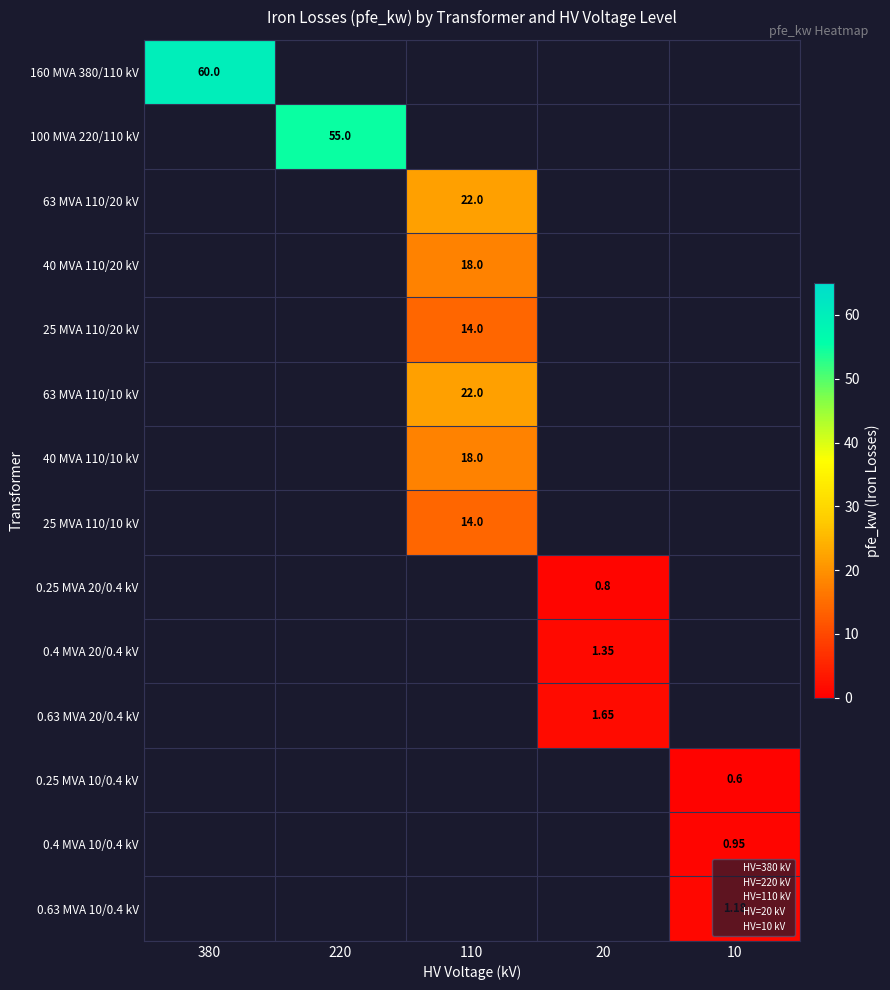

Which category has the highest value across all series?

380